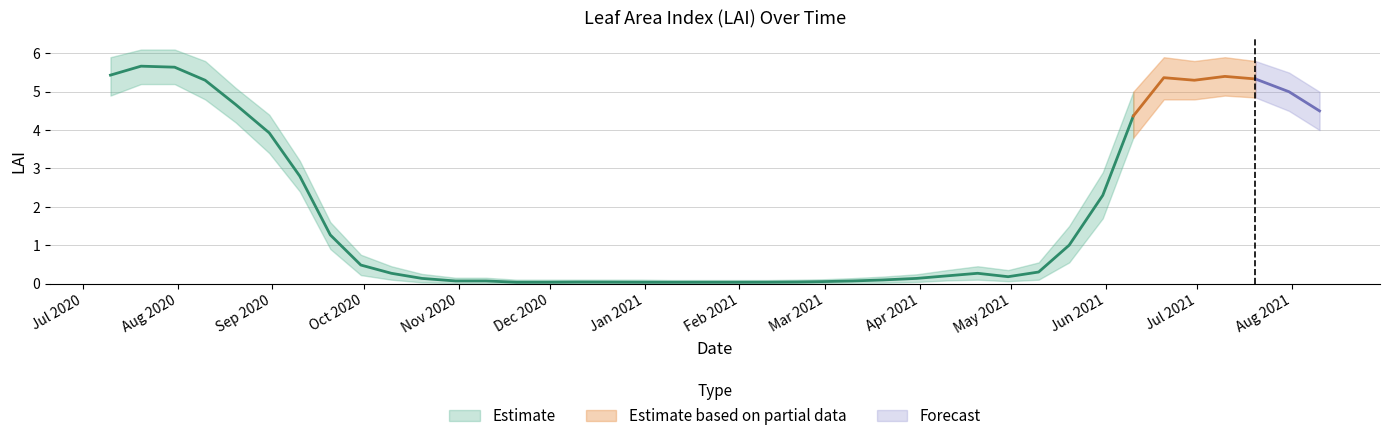

What is the value of the LAI point at the 34th from the left?

4.4